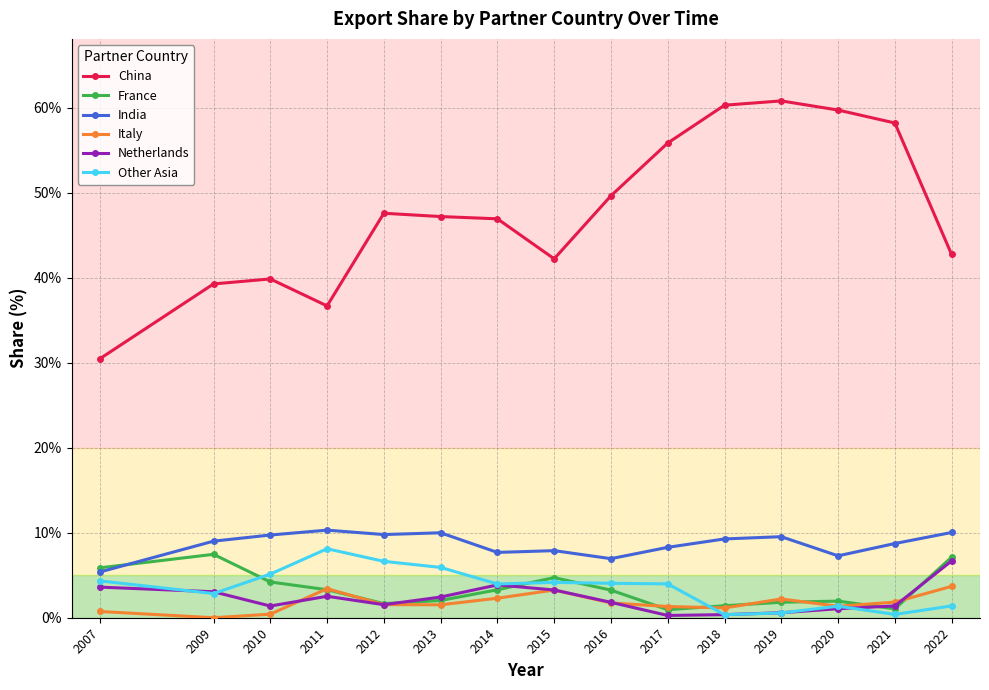

How many times do France and Netherlands cross each other?

4